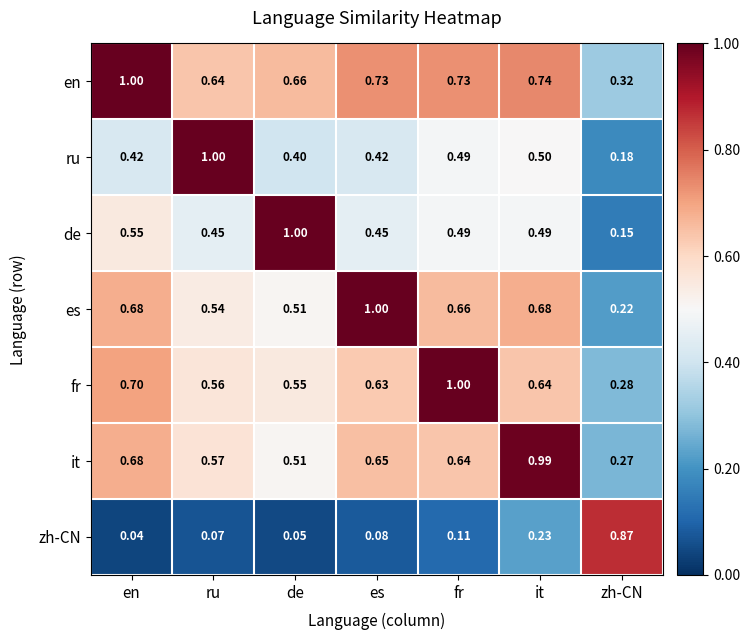

Count the number of data series in this chart.

7